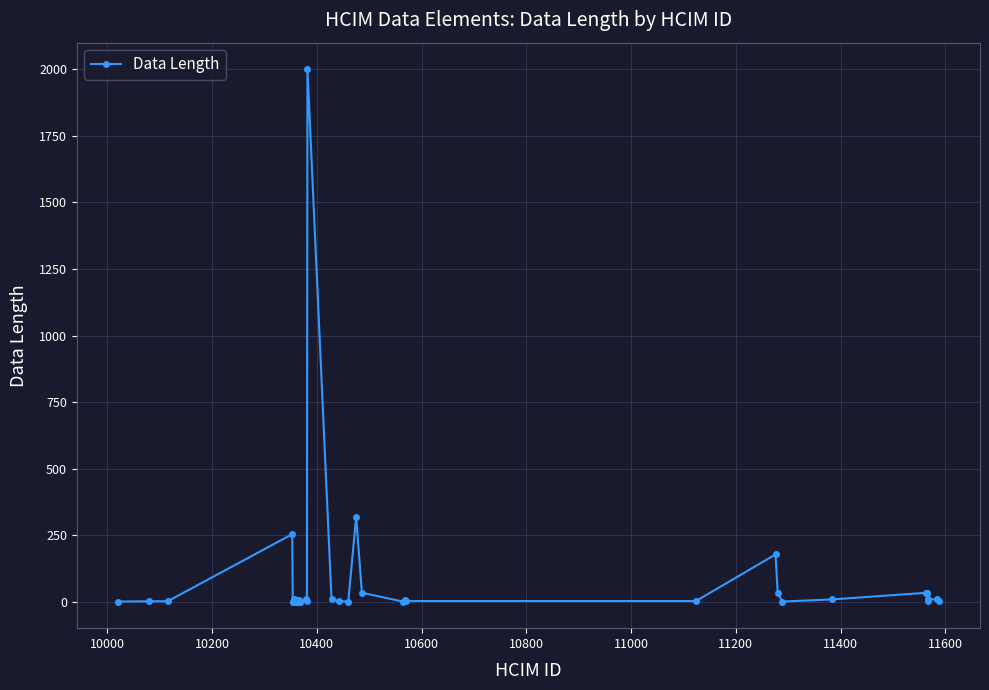

What is the average value?

77